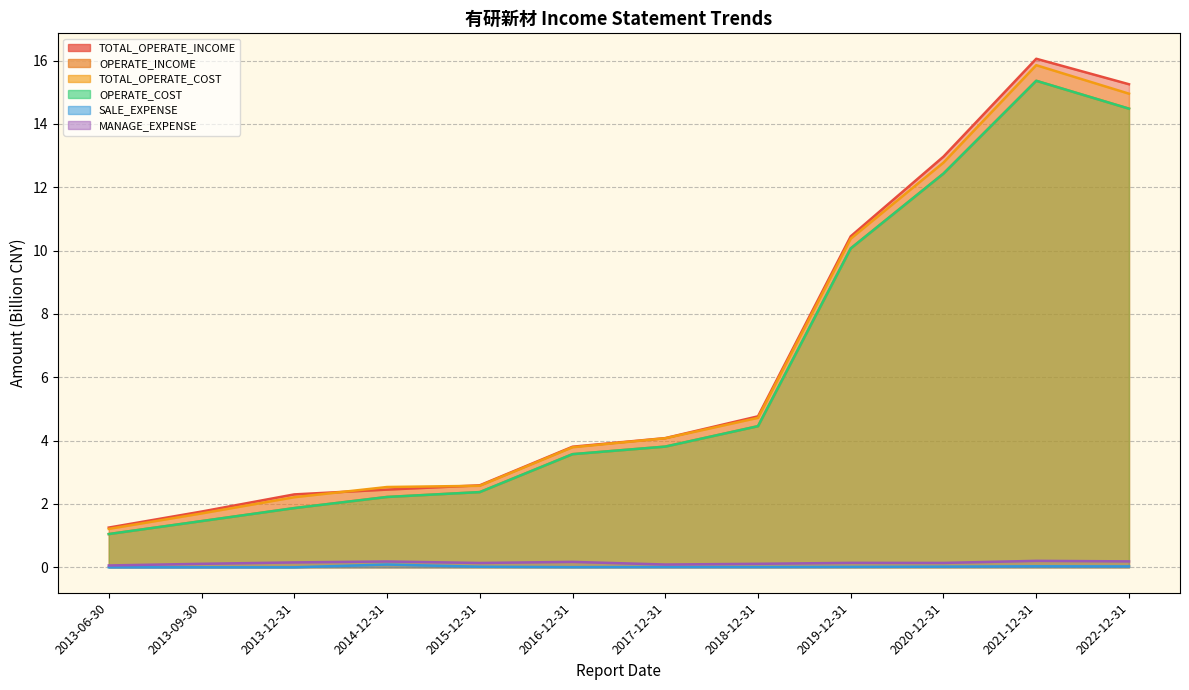

True or false: MANAGE_EXPENSE and TOTAL_OPERATE_INCOME intersect in this chart.

False